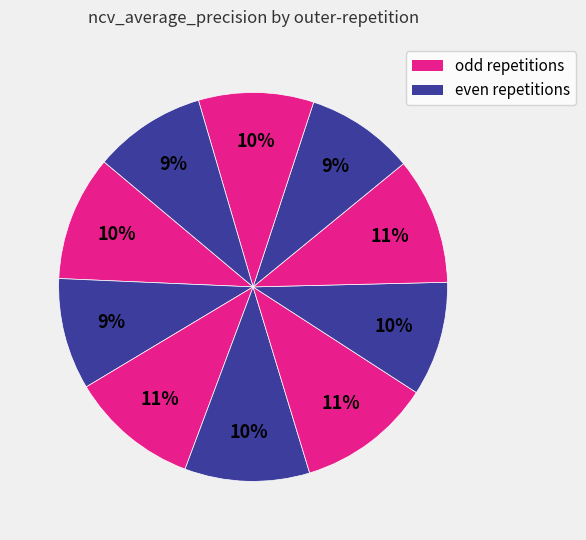

How many slices are in this pie chart?

10